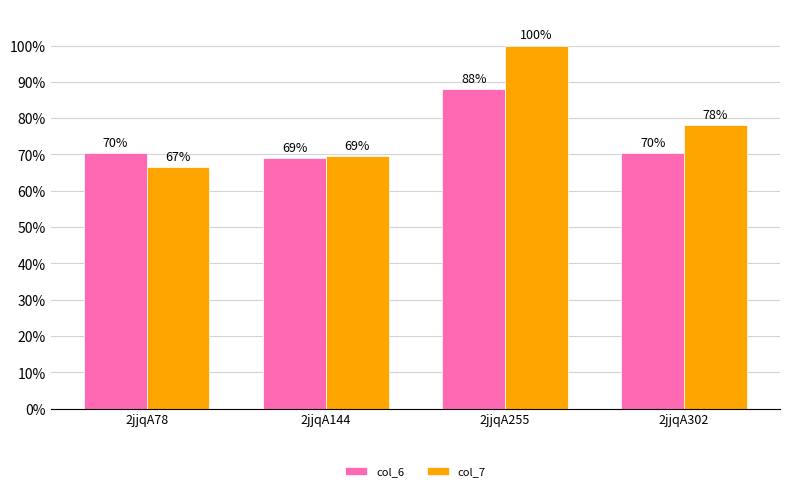

Which series has the largest total across all categories?

col_7